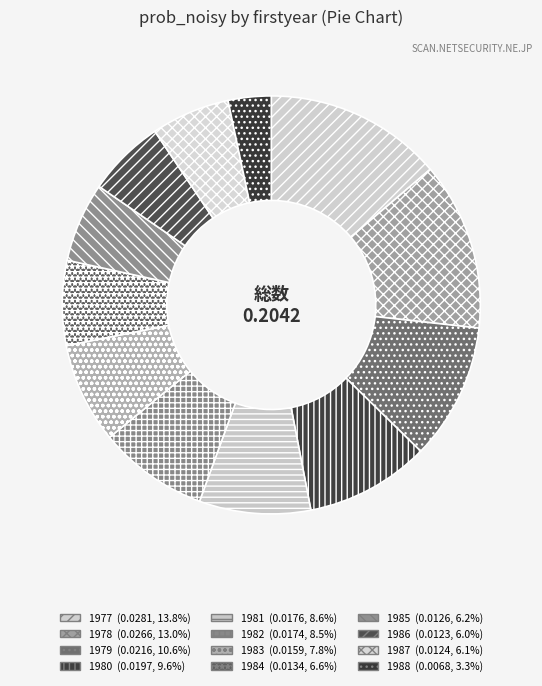

To the nearest percent, what is the difference between the largest and smallest slice percentages?

10%